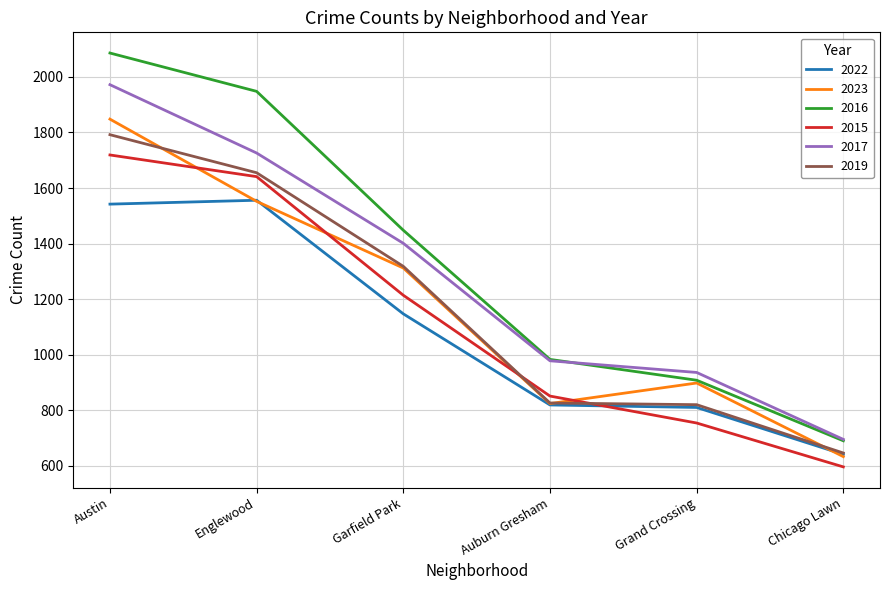

True or false: 2017 and 2016 cross at least once.

True